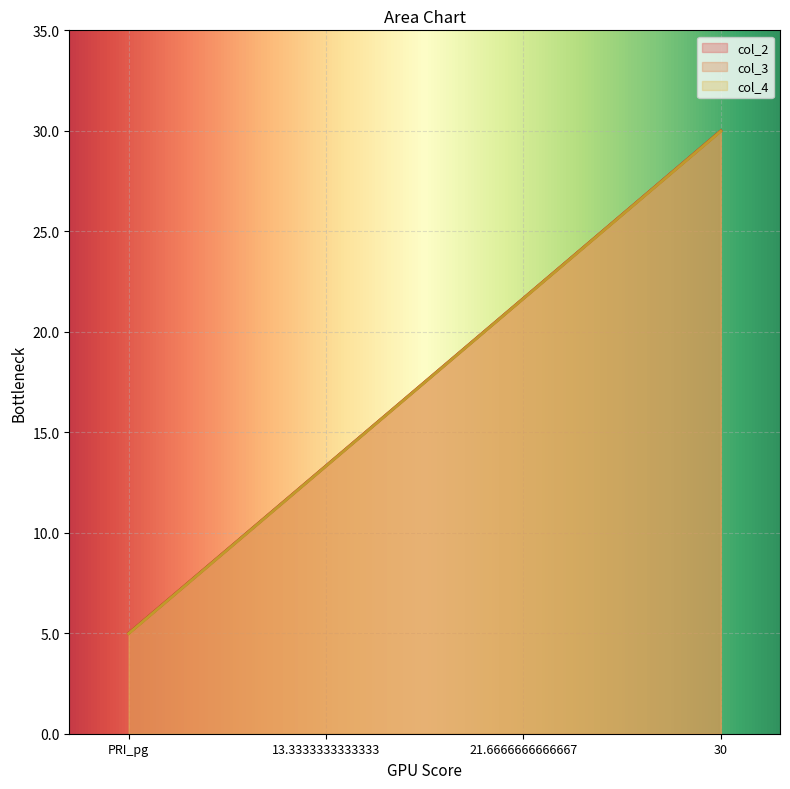

At how many categories does at least one series exceed 29?

1